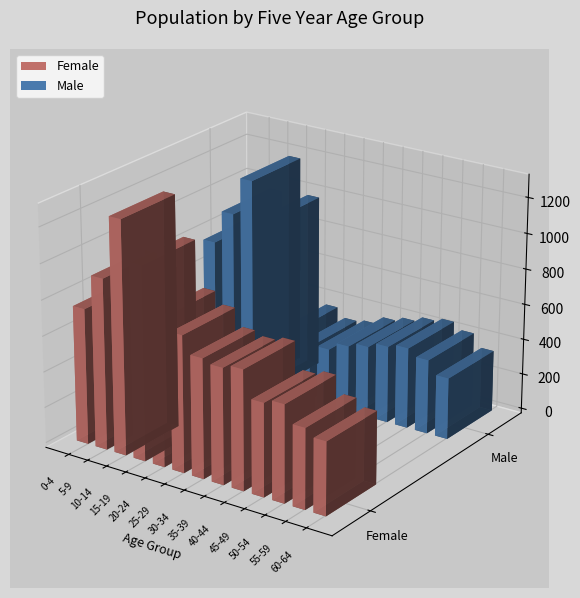

The Female series shows 1722 at 3. True or false?

False